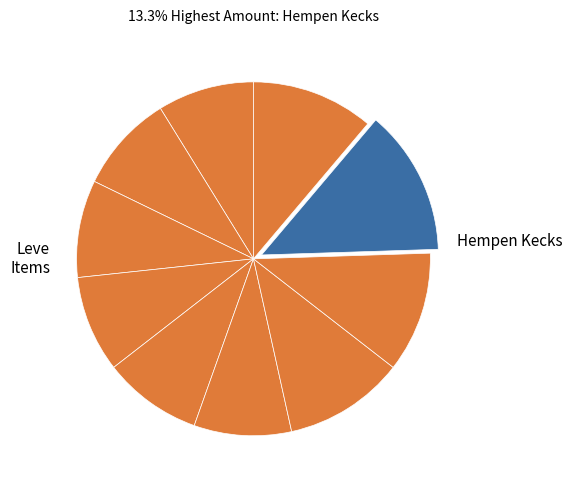

To the nearest percent, what is the difference between the largest and smallest slice percentages?

4%